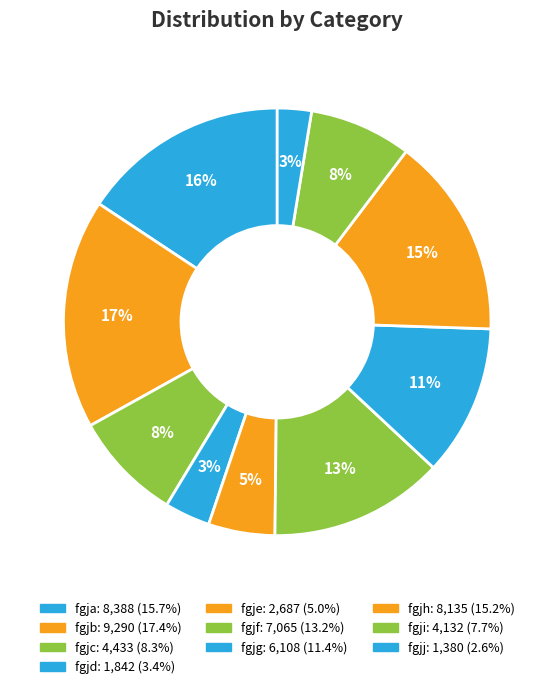

Does fgjb represent more than half of the total?

No